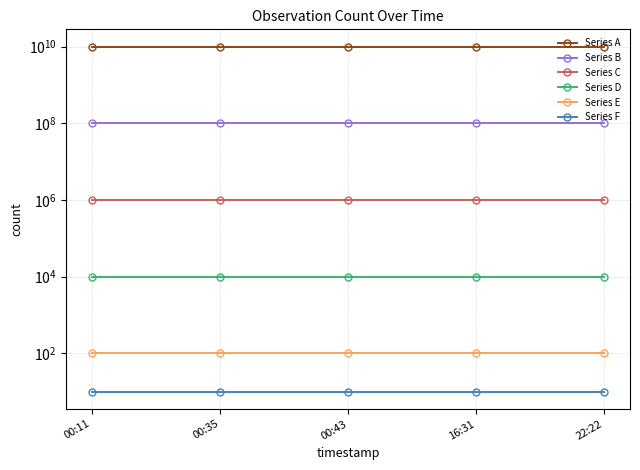

What is the difference between the highest and lowest values at 00:35?

9999999990